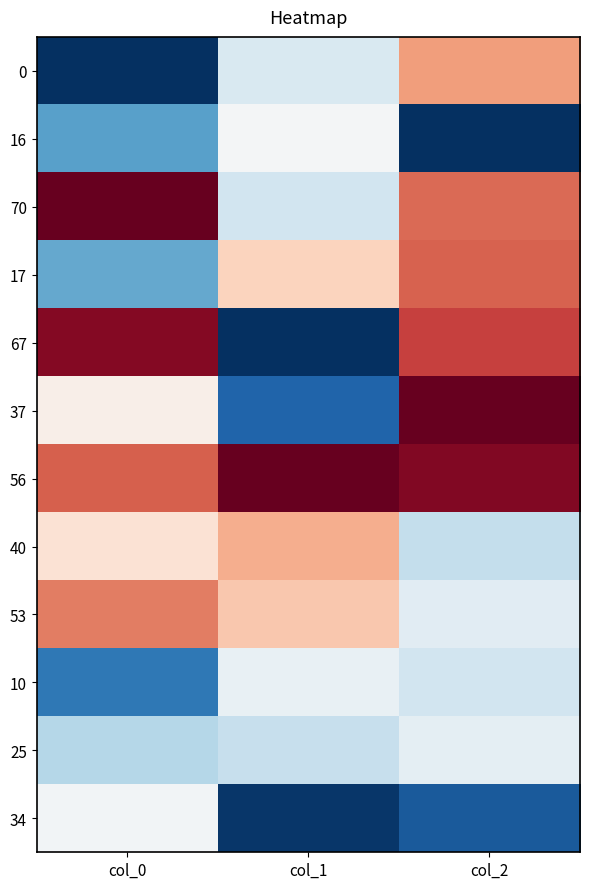

Between col_2 and col_1, which is larger?

col_2